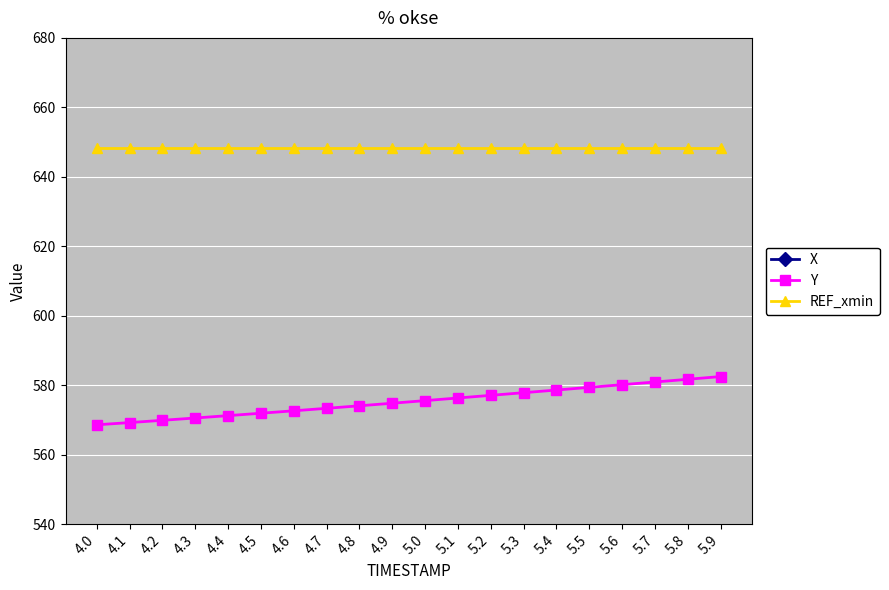

What is the label of the 3rd point from the left?

4.2